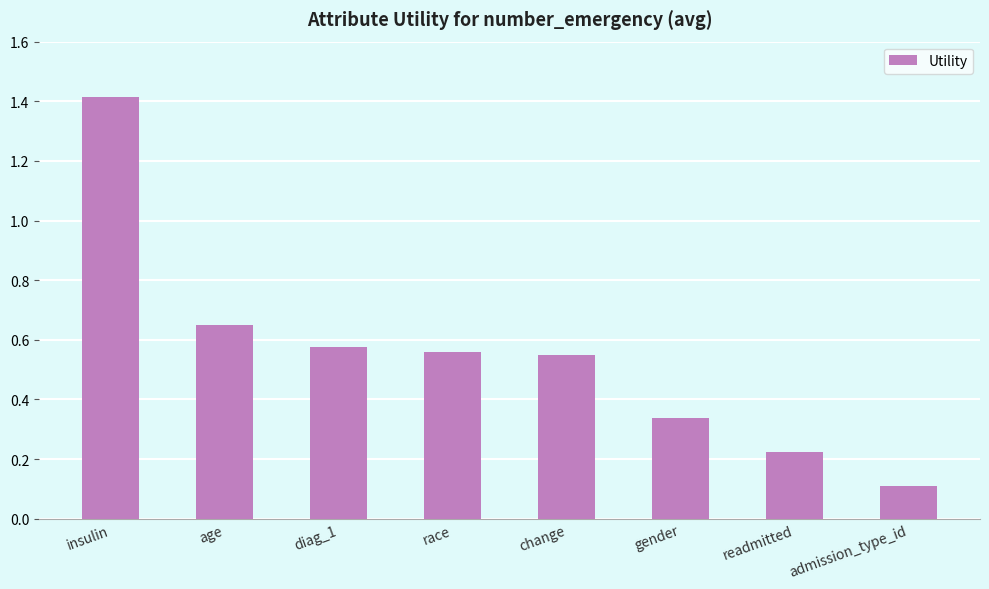

What is the change in value from change to admission_type_id?

-0.4